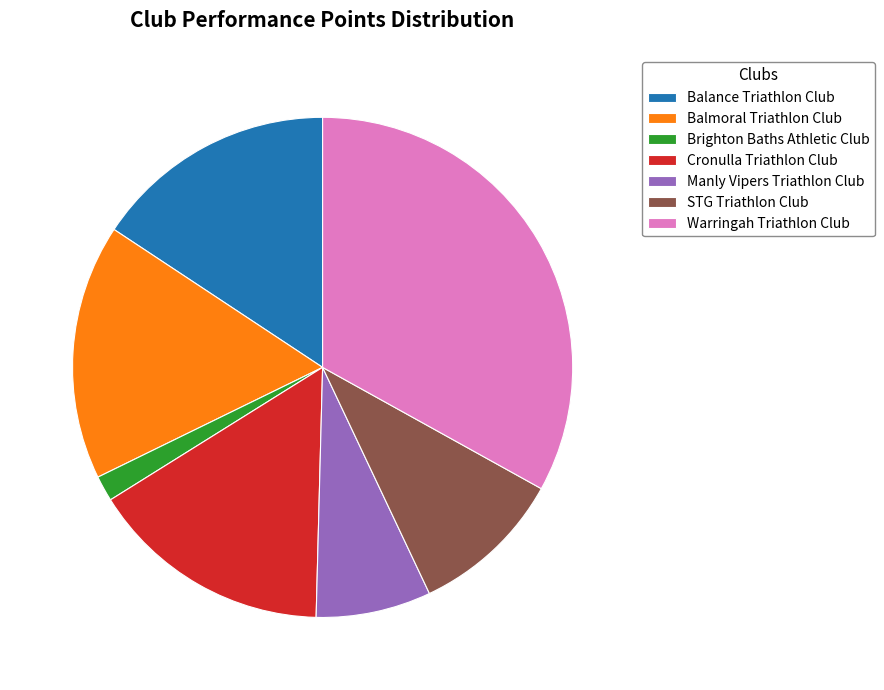

What is the smallest slice in the pie chart?

Brighton Baths Athletic Club